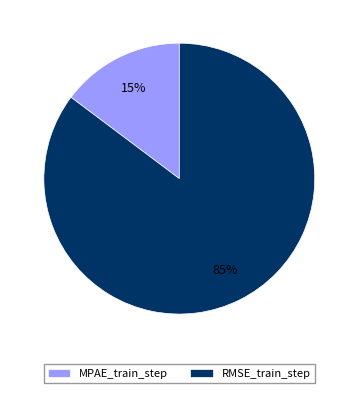

The MPAE_train_step slice represents 15% of the pie. True or false?

True